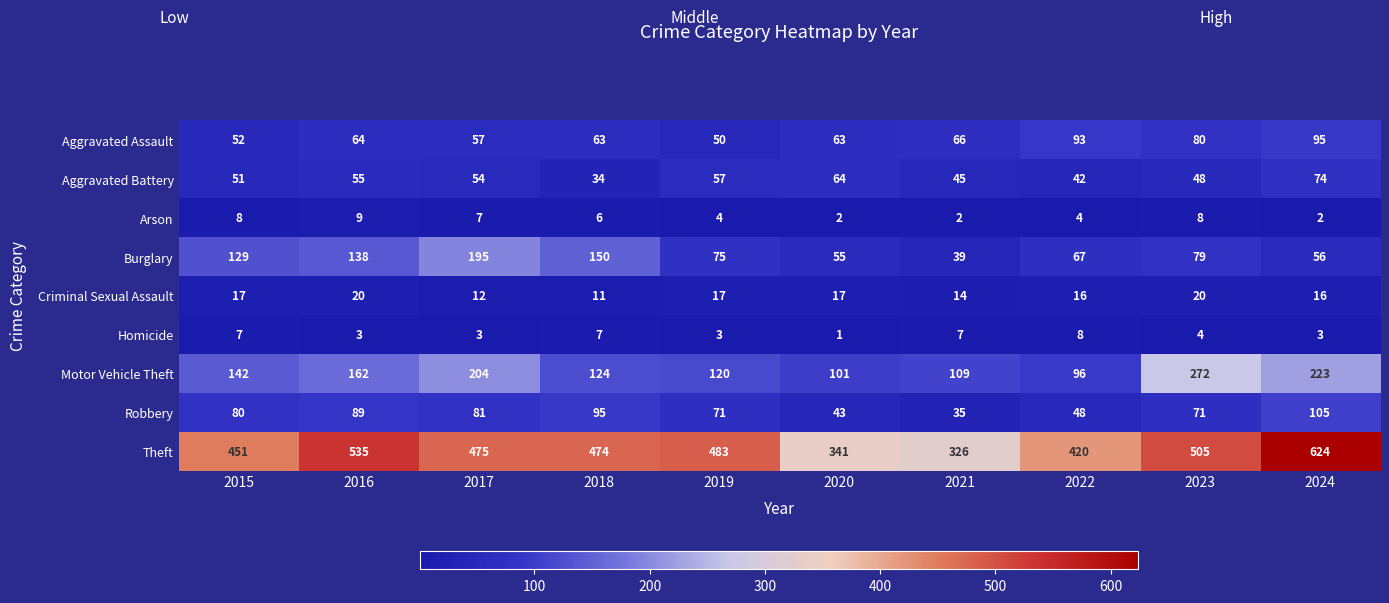

What is the lowest value of the Aggravated Battery series?

34